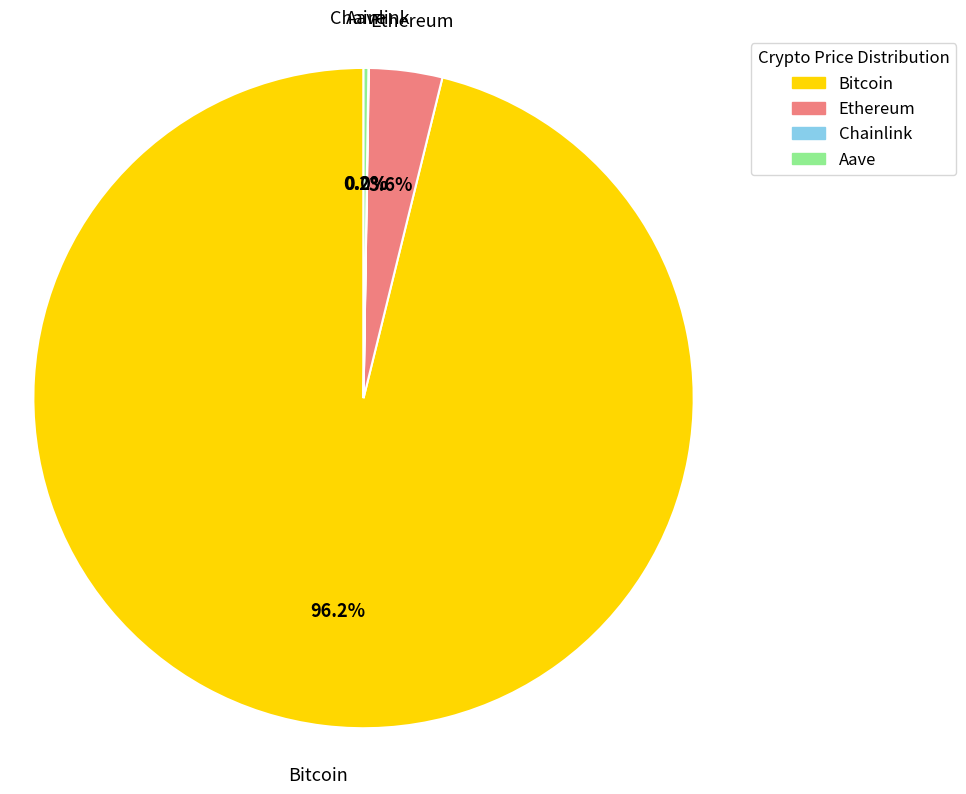

What portion of the pie excludes Ethereum?

96.4%